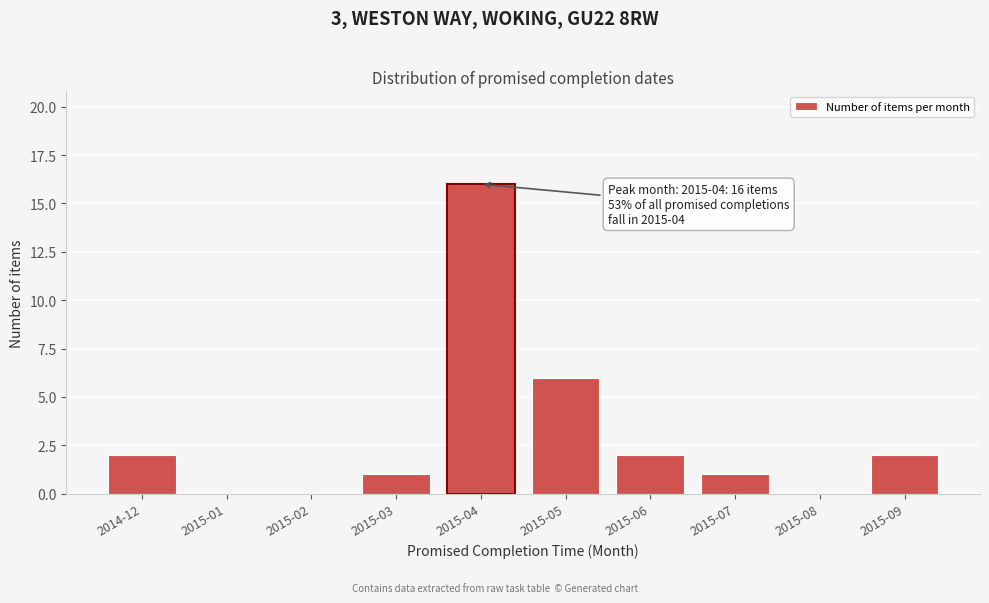

Reading right to left, what are all the values shown in this chart?

2015-09=2	2015-08=0	2015-07=1	2015-06=2	2015-05=6	2015-04=16	2015-03=1	2015-02=0	2015-01=0	2014-12=2